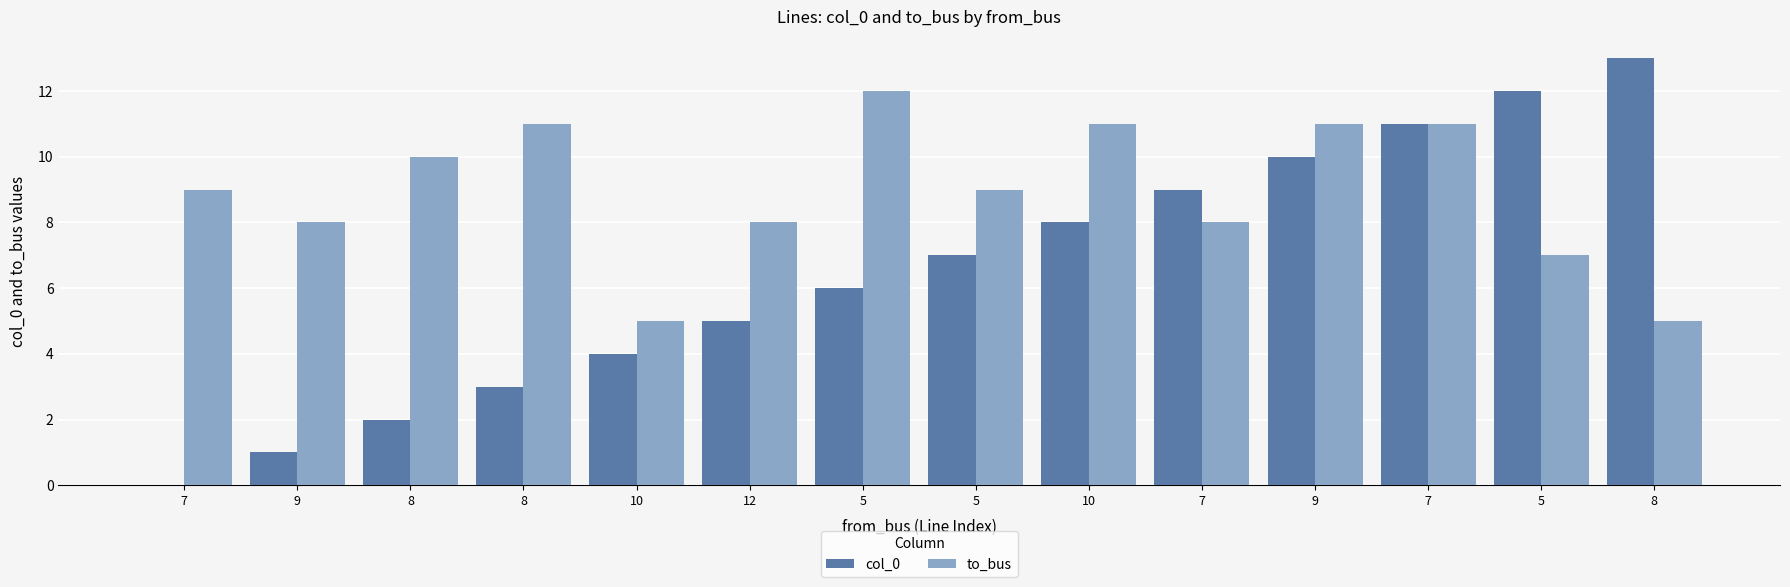

Are the bars grouped side by side (vs. stacked)?

Yes